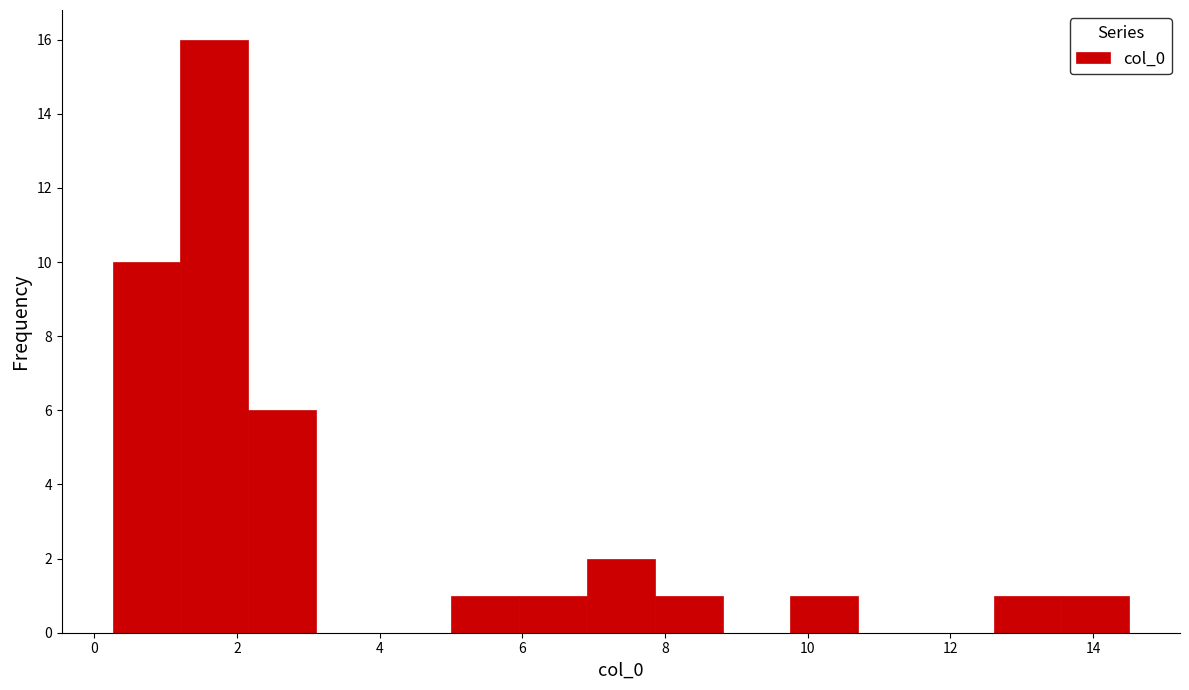

Reading left to right, list every bar in this chart as the range it spans on the x-axis followed by its height. Neither the bar edges nor the heights are printed on the chart, so give them approximately, as read against the axes.

0.2 to 1.2: 10
1.2 to 2.2: 16
2.2 to 3.2: 6
3.2 to 4.0: 0
4.0 to 5.0: 0
5.0 to 6.0: 1
6.0 to 7.0: 1
7.0 to 7.8: 2
7.8 to 8.8: 1
8.8 to 9.8: 0
9.8 to 10.8: 1
10.8 to 11.6: 0
11.6 to 12.6: 0
12.6 to 13.6: 1
13.6 to 14.6: 1